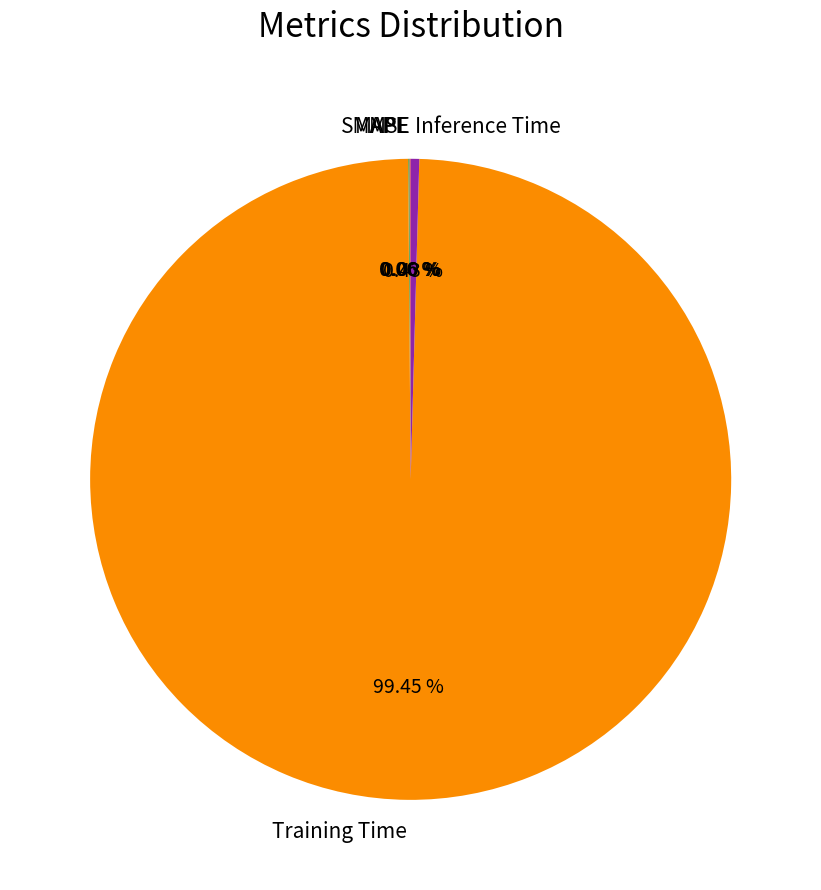

Is Training Time the majority of the pie?

Yes